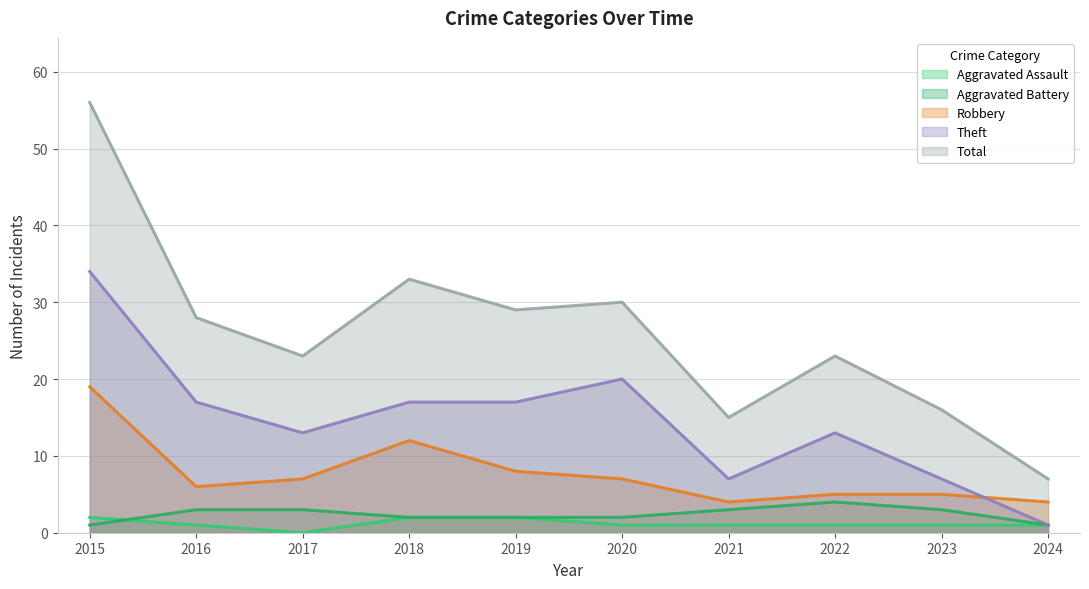

Reading right to left, list all the values displayed in this chart.

Aggravated Assault: 1	1	1	1	1	2	2	0	1	2
Aggravated Battery: 1	3	4	3	2	2	2	3	3	1
Robbery: 4	5	5	4	7	8	12	7	6	19
Theft: 1	7	13	7	20	17	17	13	17	34
Total: 7	16	23	15	30	29	33	23	28	56